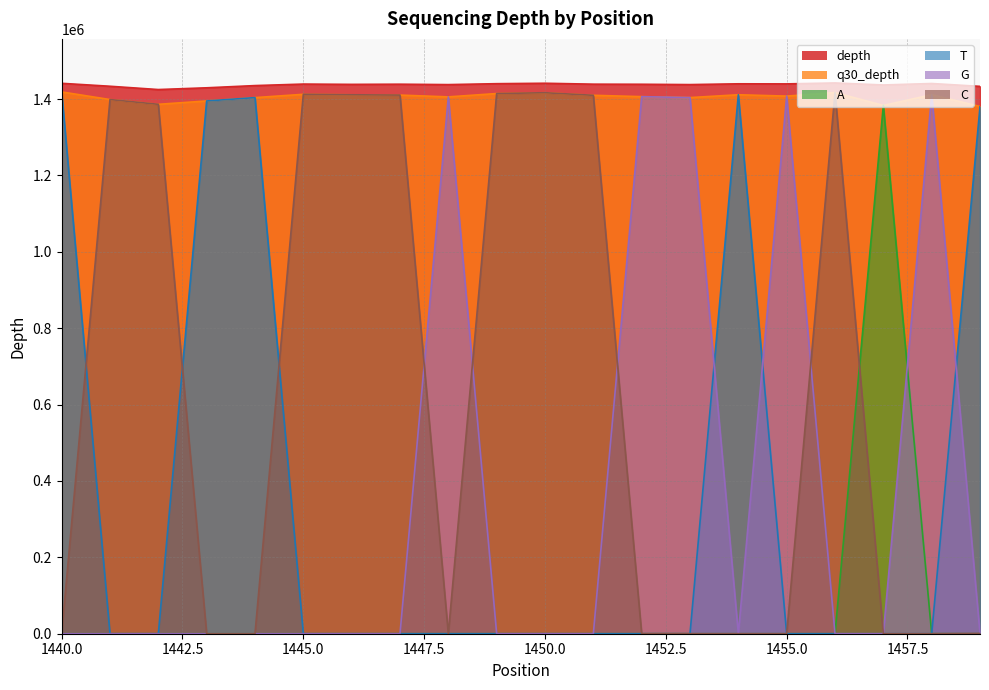

Where do C and A first cross each other?

1456 and 1457